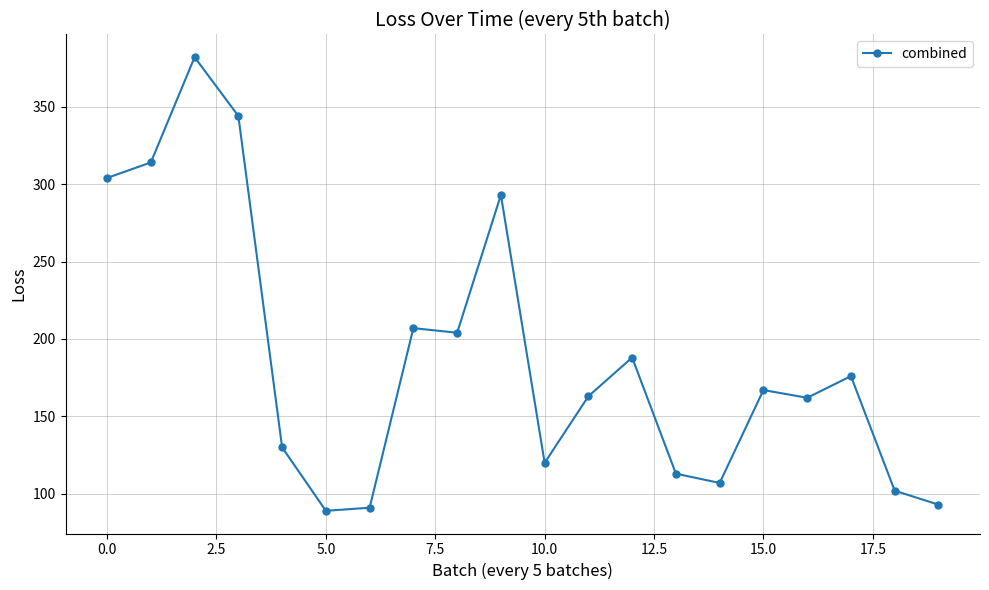

What is the minimum value shown in the chart?

89